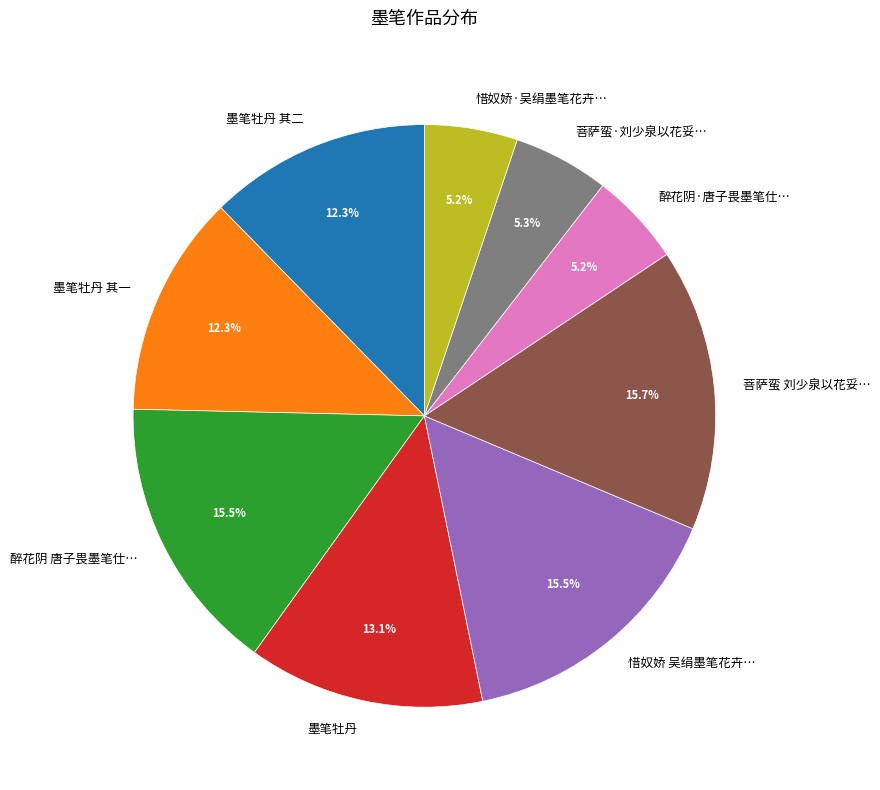

Which has a higher value, 醉花阴 唐子畏墨笔仕… or 墨笔牡丹 其一?

醉花阴 唐子畏墨笔仕…